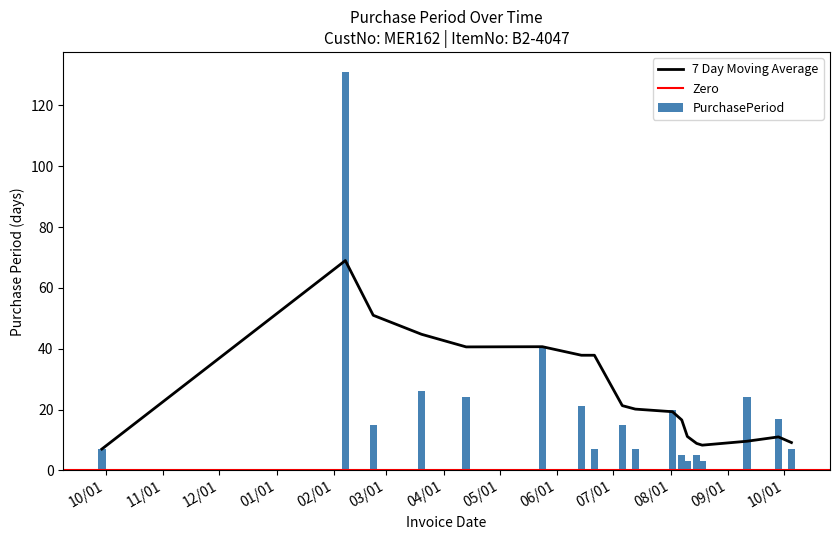

Approximately how many times larger is the value at 2017-08-18 compared to 2017-02-22?

0.2